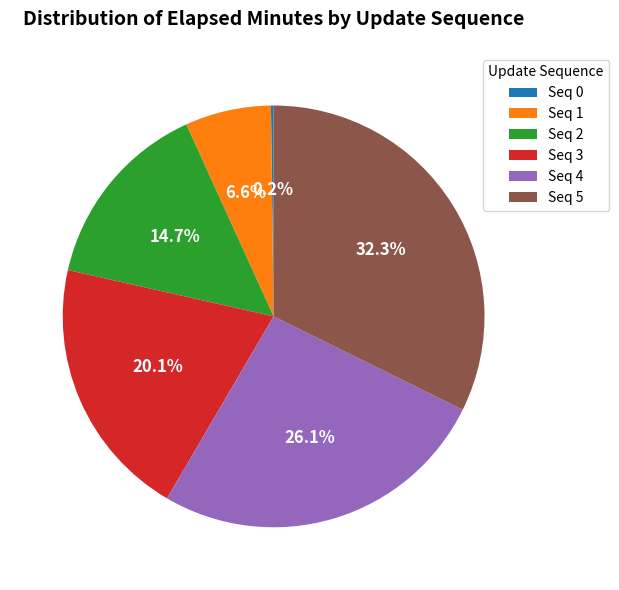

Which slice is the largest?

Seq 5